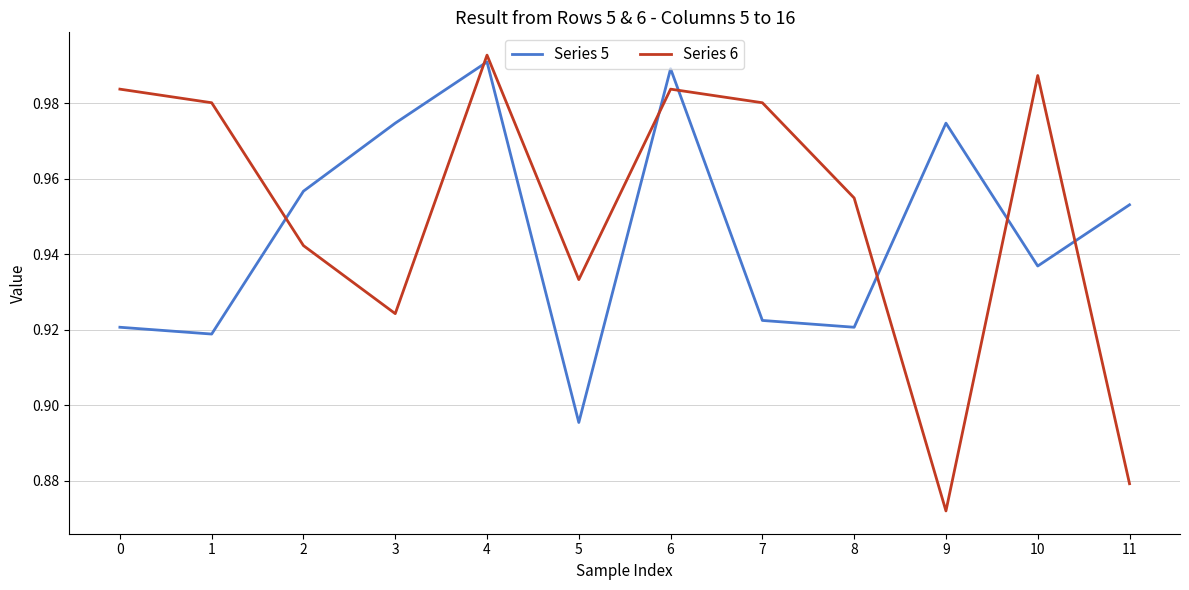

The value of Series 5 at 11 is 0.5. True or false?

False